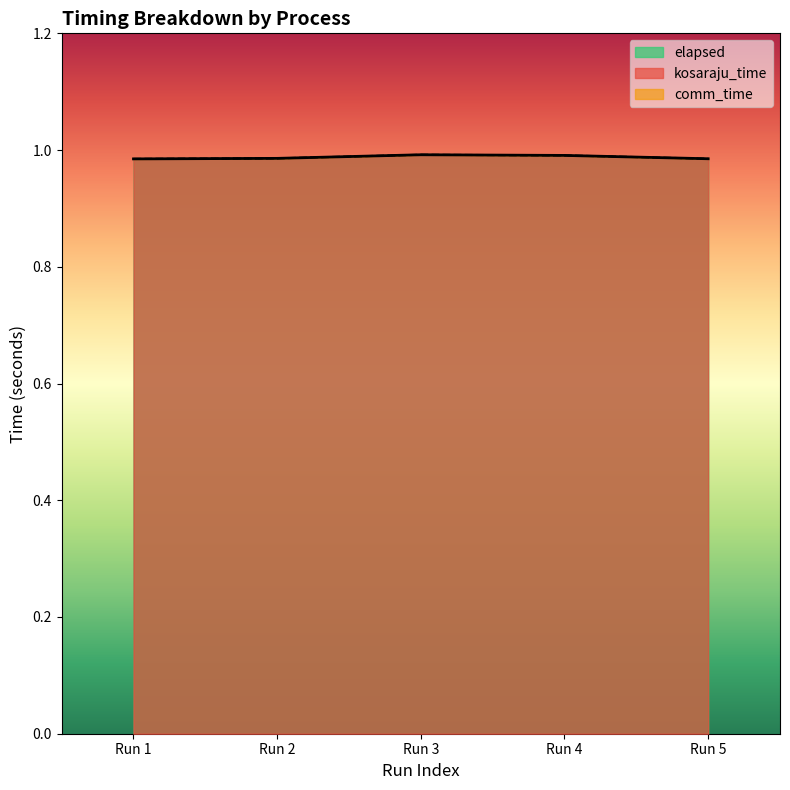

What is the total value across all series at Run 3?

2.0